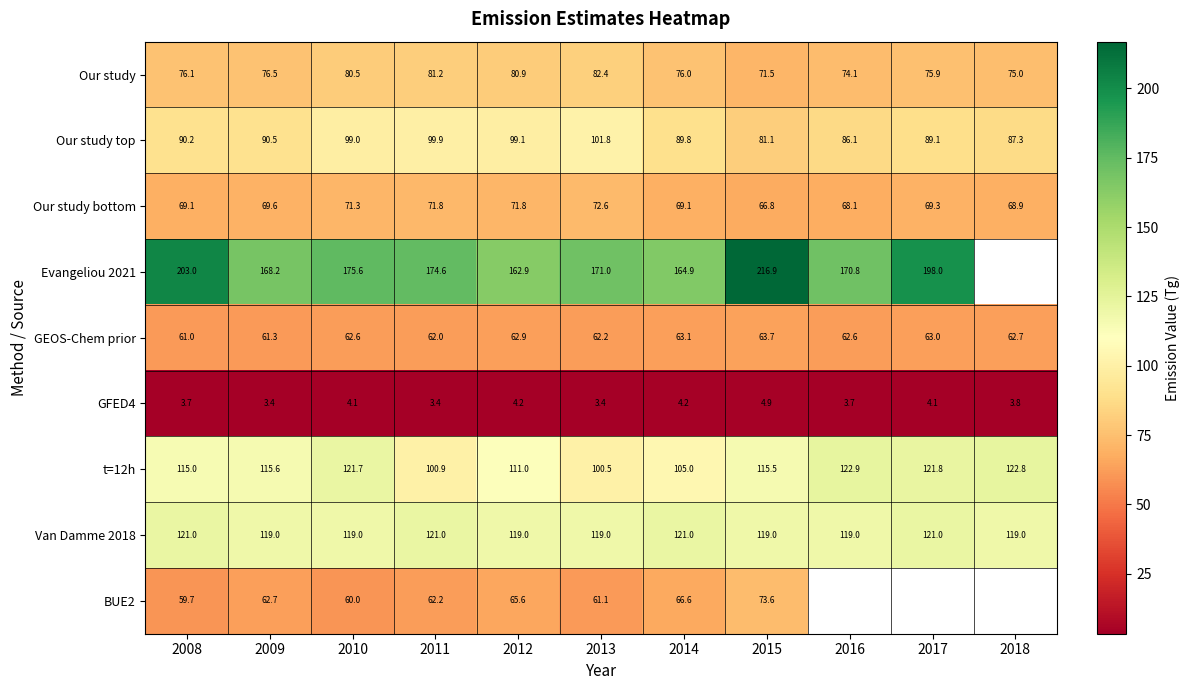

Is the value of Evangeliou 2021 at 2014 greater than the value of GFED4 at 2018?

Yes